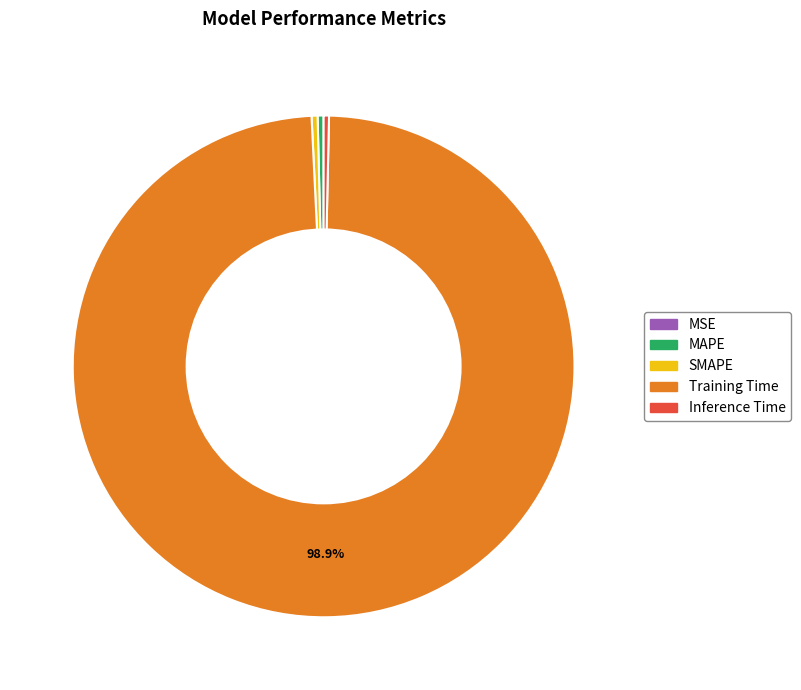

True or false: SMAPE accounts for 13% of the total.

False